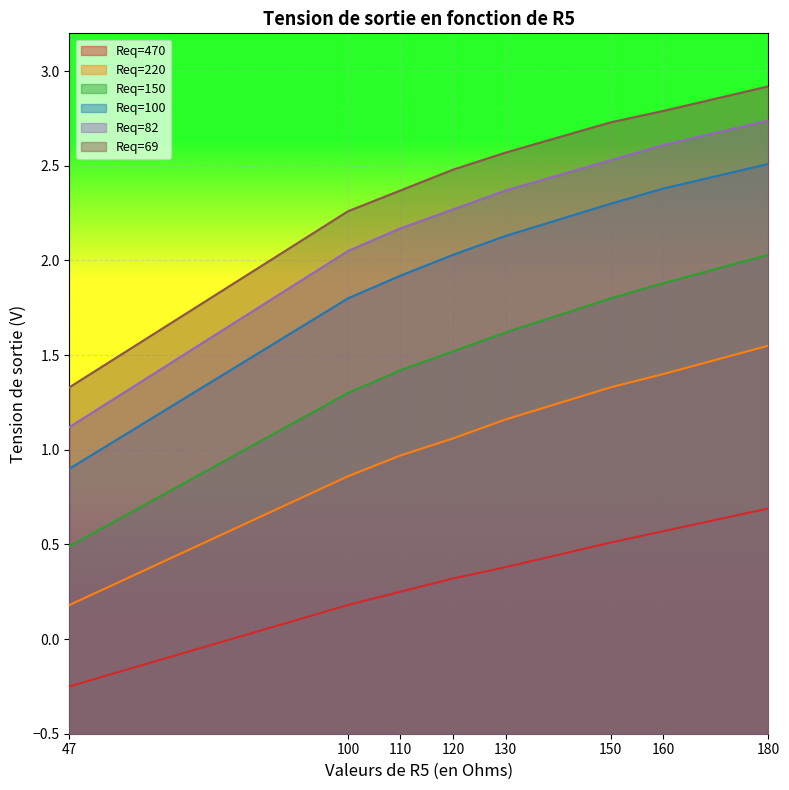

Is it true that Req=470 equals 0.4 at 180?

False